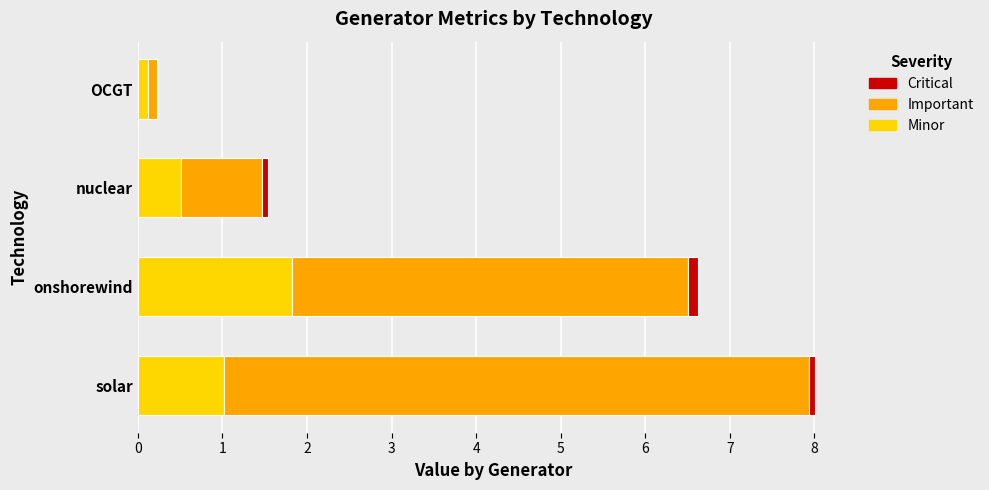

True or false: Minor has a value of 0.5 at nuclear.

True